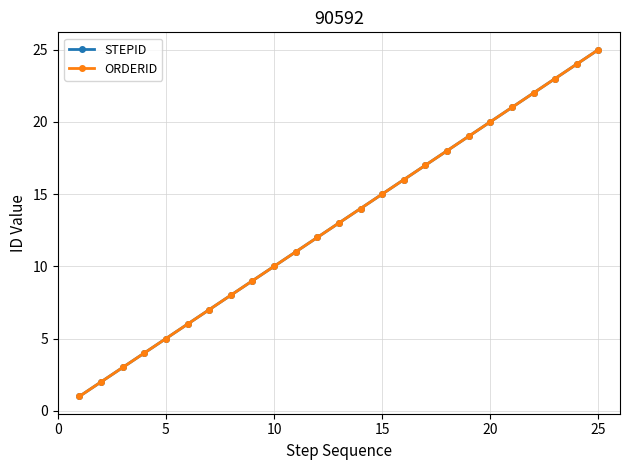

Does the chart have visible grid lines?

Yes